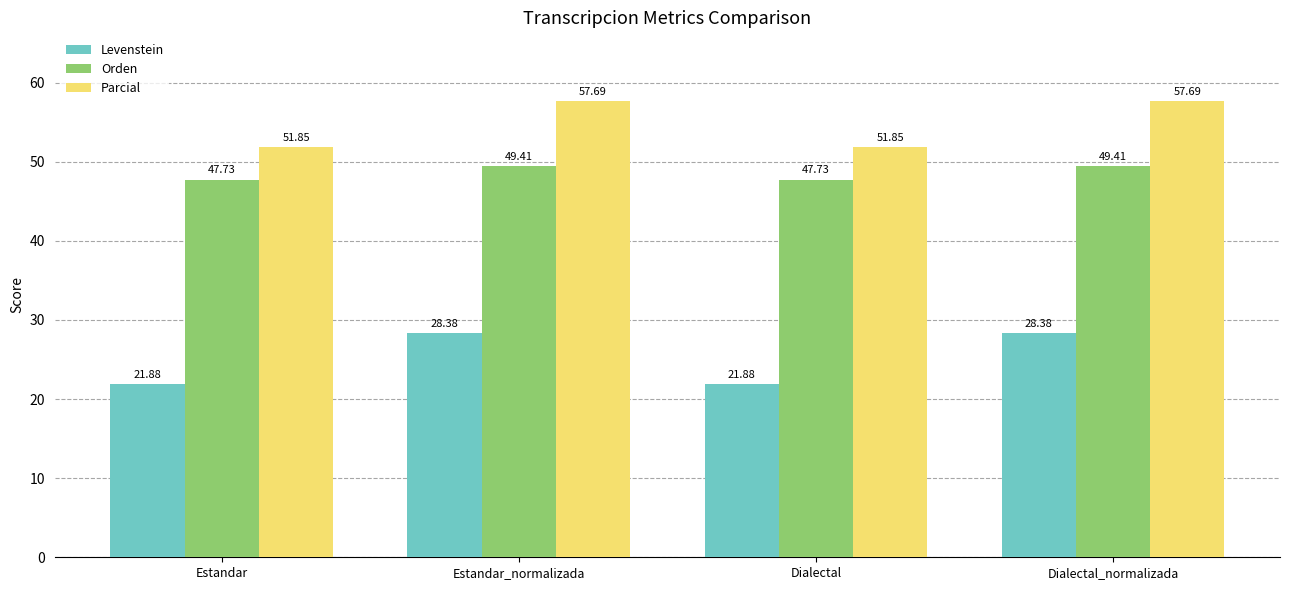

Which series has the largest total across all categories?

Parcial